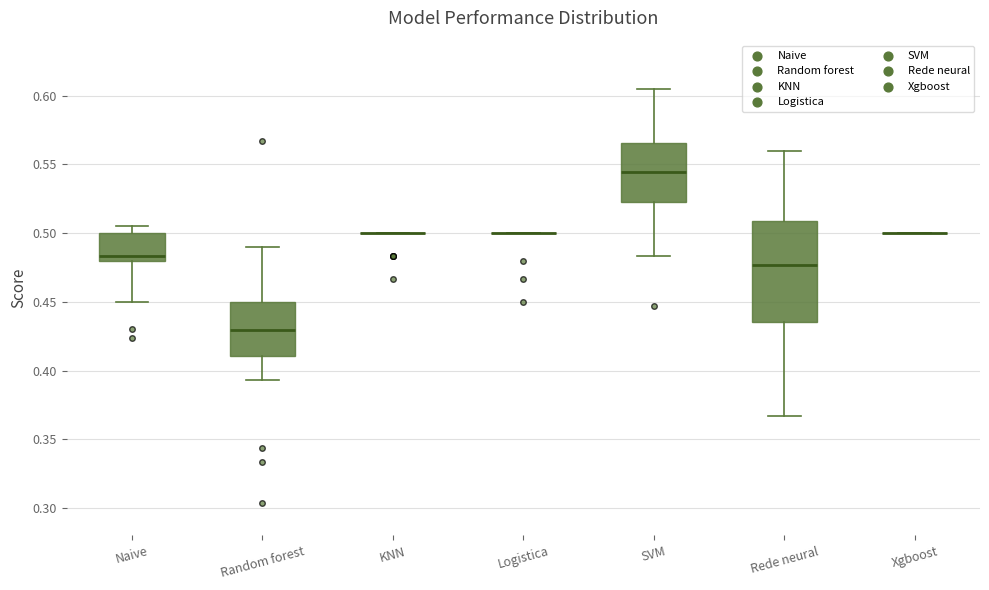

Reading left to right, transcribe this box plot: for each box, give where its median line is, the range the box spans, and where its two whiskers end, as read against the y-axis. The values are not printed on the chart, so give them approximately, as read against the axis.

Naive: median 0.485, box 0.480 to 0.500, whiskers 0.450 to 0.505
Random forest: median 0.430, box 0.410 to 0.450, whiskers 0.395 to 0.490
KNN: box collapsed to a line at 0.500, whiskers 0.500 to 0.500
Logistica: box collapsed to a line at 0.500, whiskers 0.500 to 0.500
SVM: median 0.545, box 0.525 to 0.565, whiskers 0.485 to 0.605
Rede neural: median 0.475, box 0.435 to 0.510, whiskers 0.365 to 0.560
Xgboost: box collapsed to a line at 0.500, whiskers 0.500 to 0.500